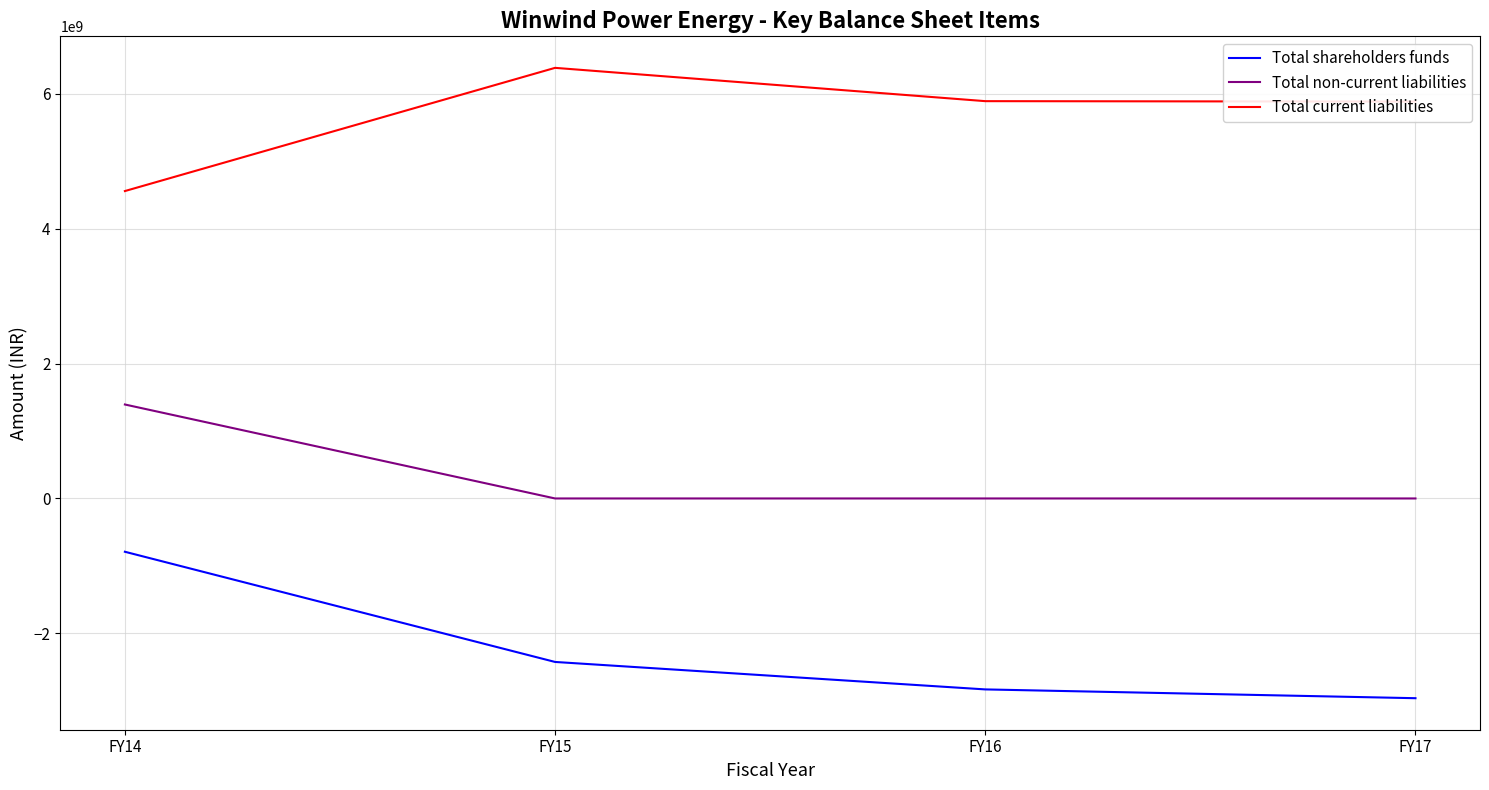

True or false: Total shareholders funds and Total current liabilities cross at least once.

False